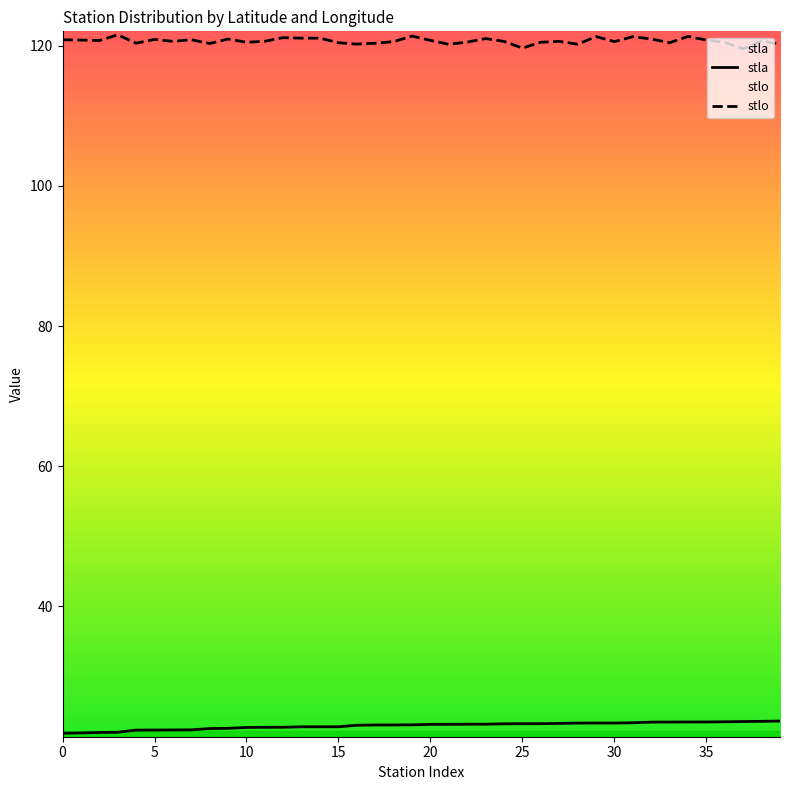

Between 38 and 35, which is larger?

38